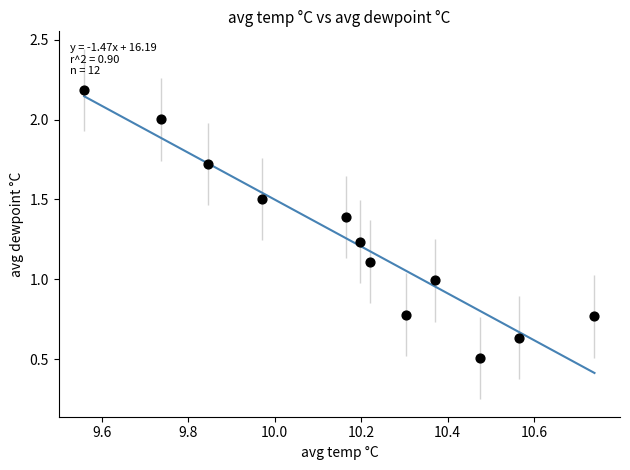

What is the average X value?

10.2